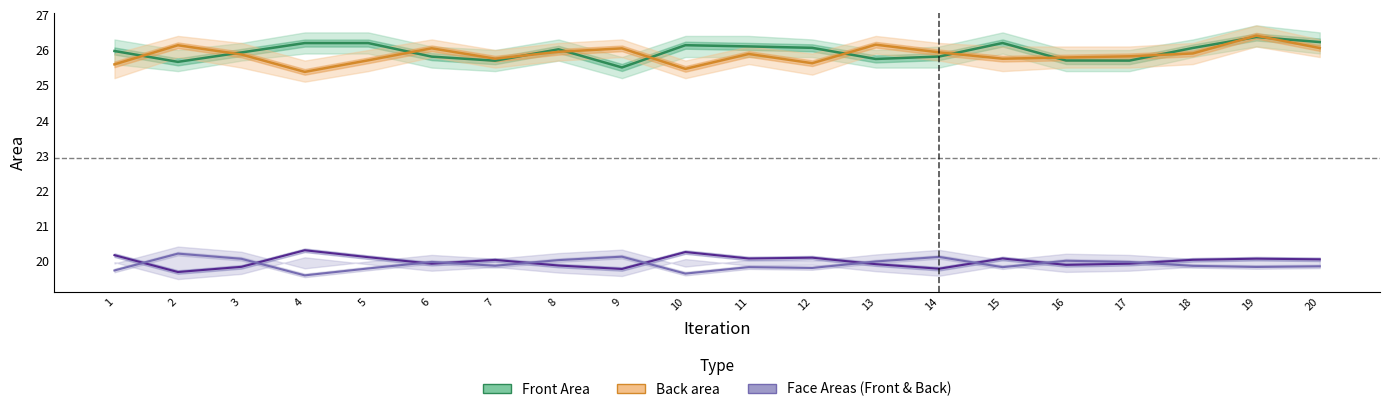

Where is Front Face Area nearest to the value 20?

7